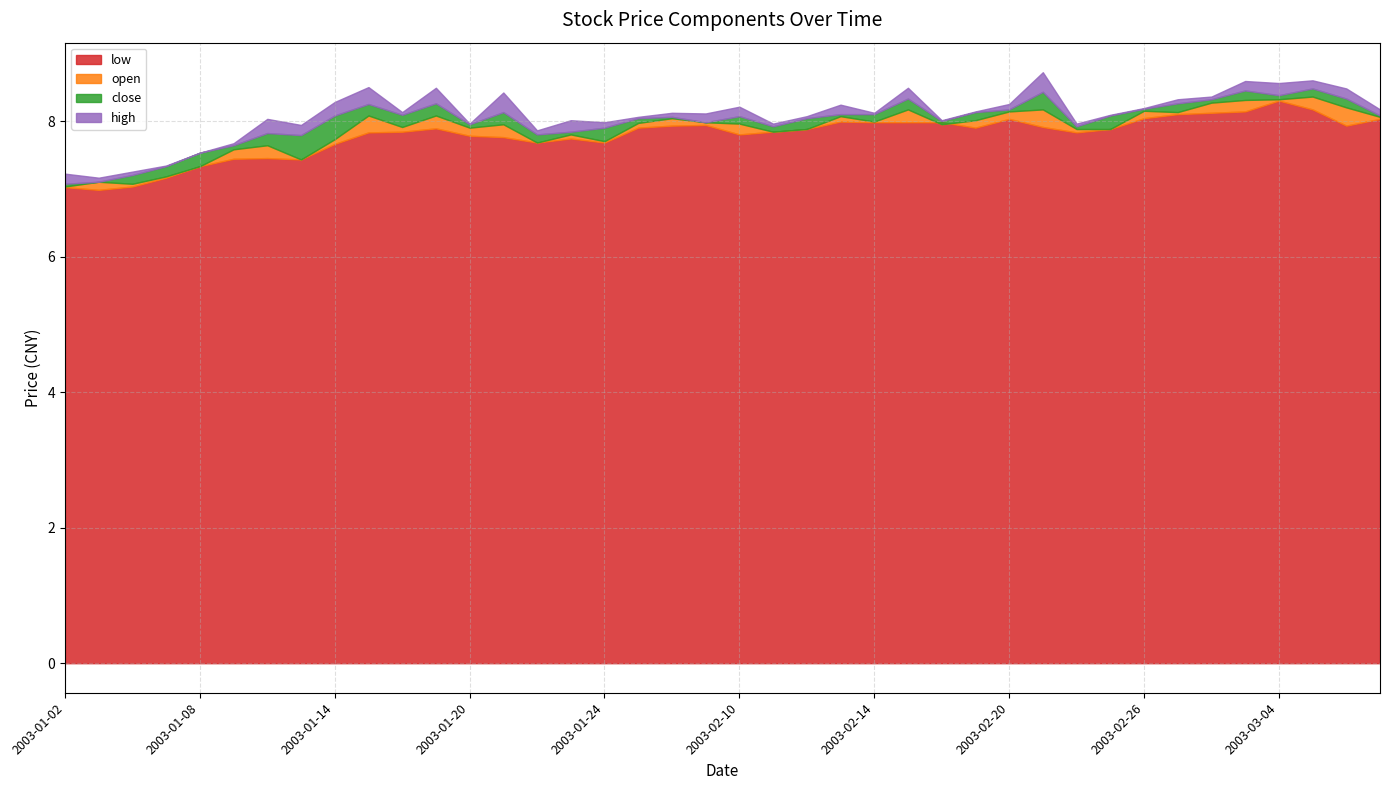

What is the maximum value shown in the chart?

8.6